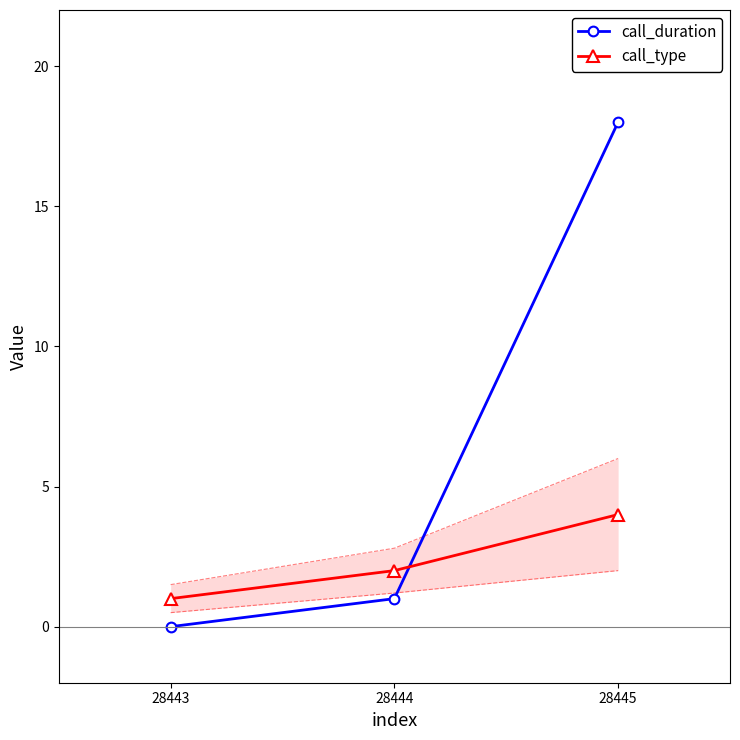

What is the average value of the call_duration series?

6